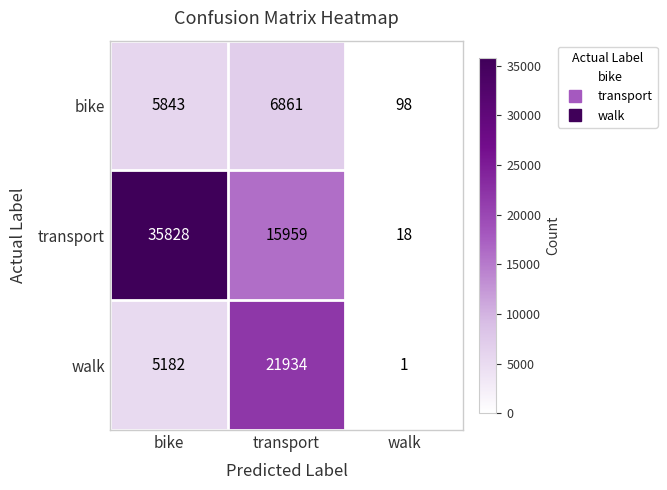

What is the smallest value displayed?

1